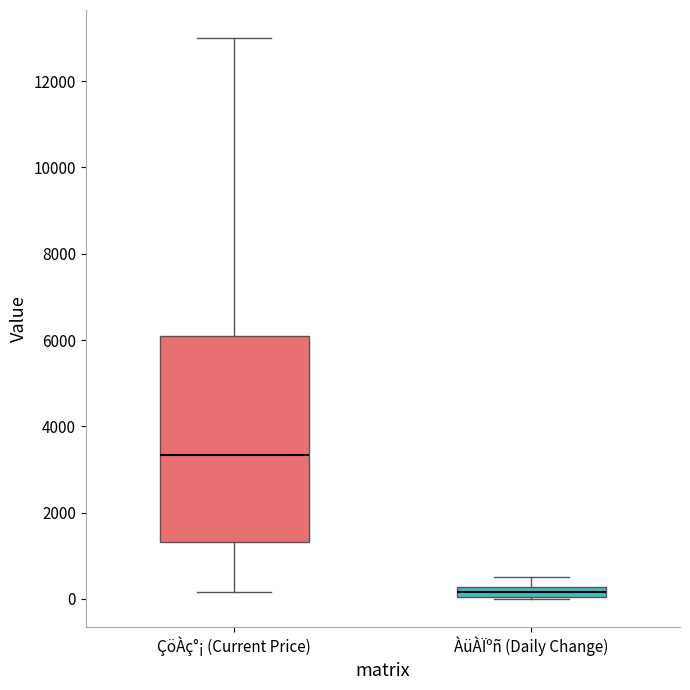

Which box's median line is the highest?

ÇöÀç°¡ (Current Price)